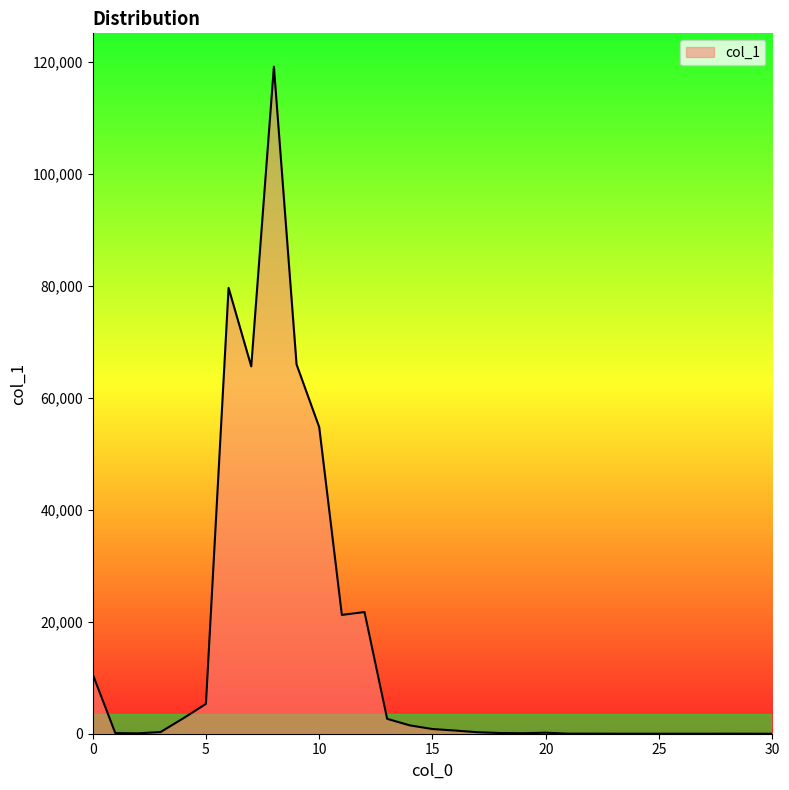

What is the difference between the maximum and minimum values?

119133